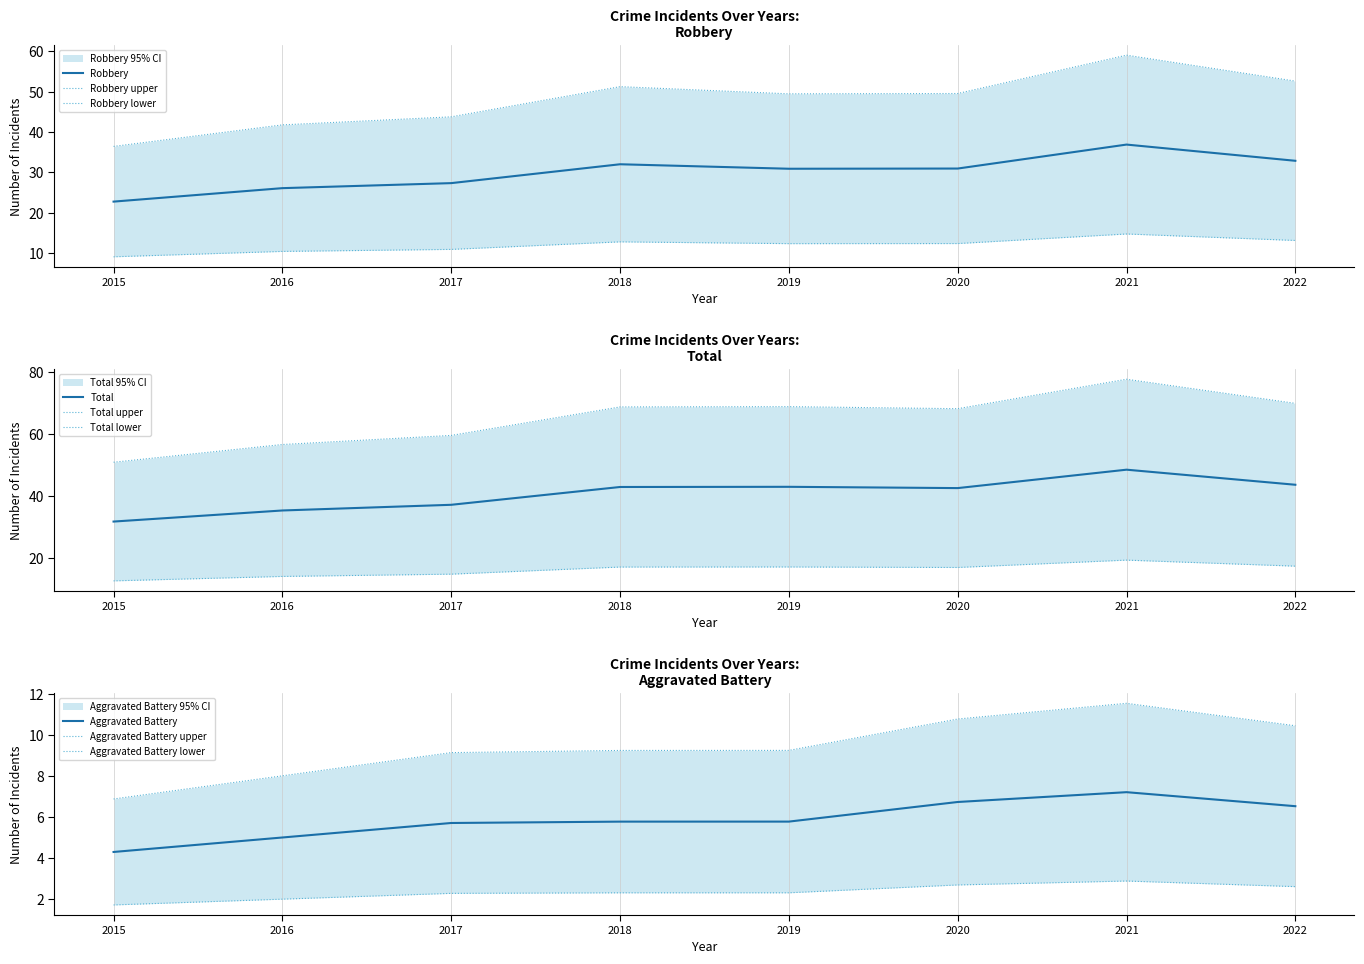

The Robbery series shows 9.0 at 2016. True or false?

False